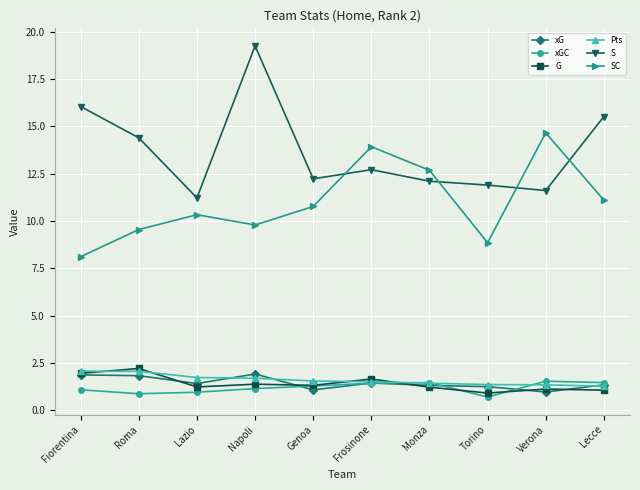

At how many categories does at least one series exceed 3?

10